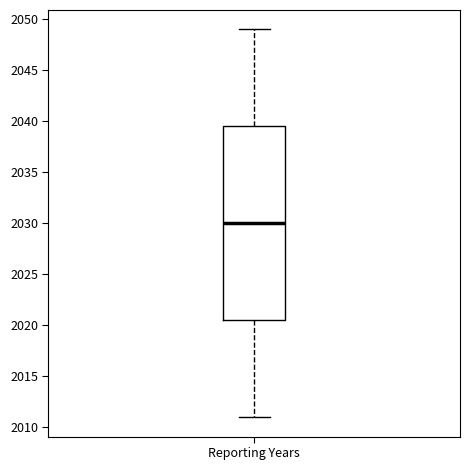

Transcribe this box plot: give where the median line is, the range the box spans, and where the two whiskers end, as read against the y-axis. The values are not printed on the chart, so give them approximately, as read against the axis.

median 2030.0, box 2020.5 to 2039.5, whiskers 2011.0 to 2049.0